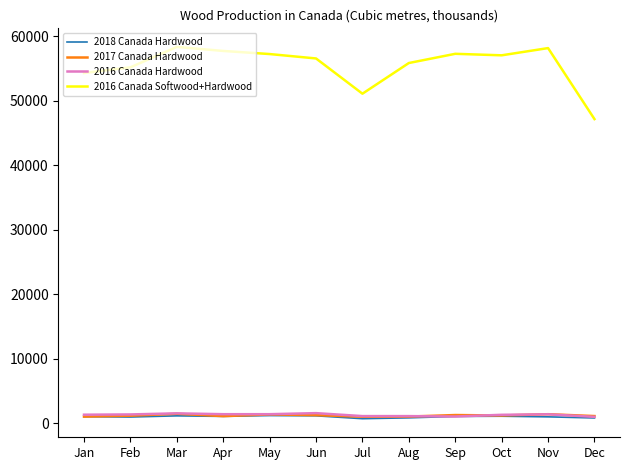

What is the average value of the 2016 Canada Softwood+Hardwood series?

55527